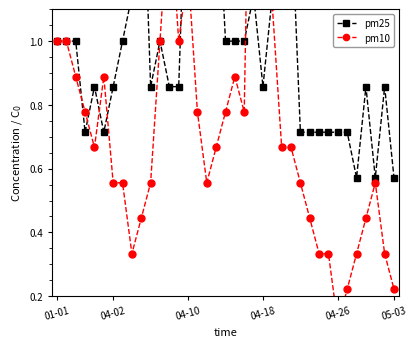

How many lines are shown in the chart?

2